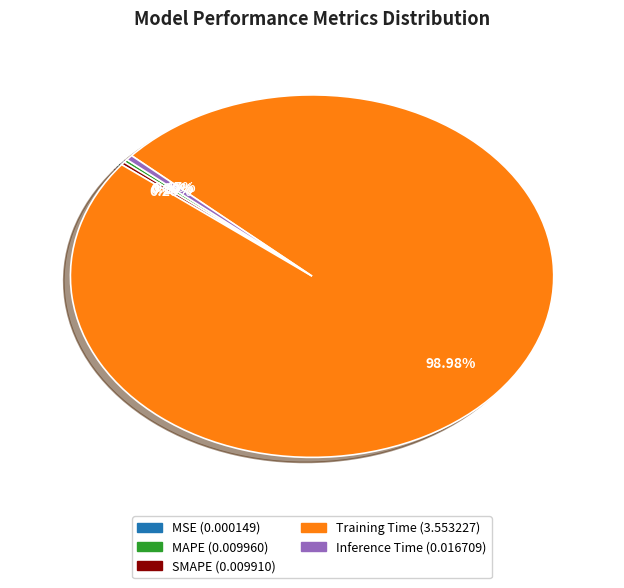

What is the largest slice in the pie chart?

Training Time